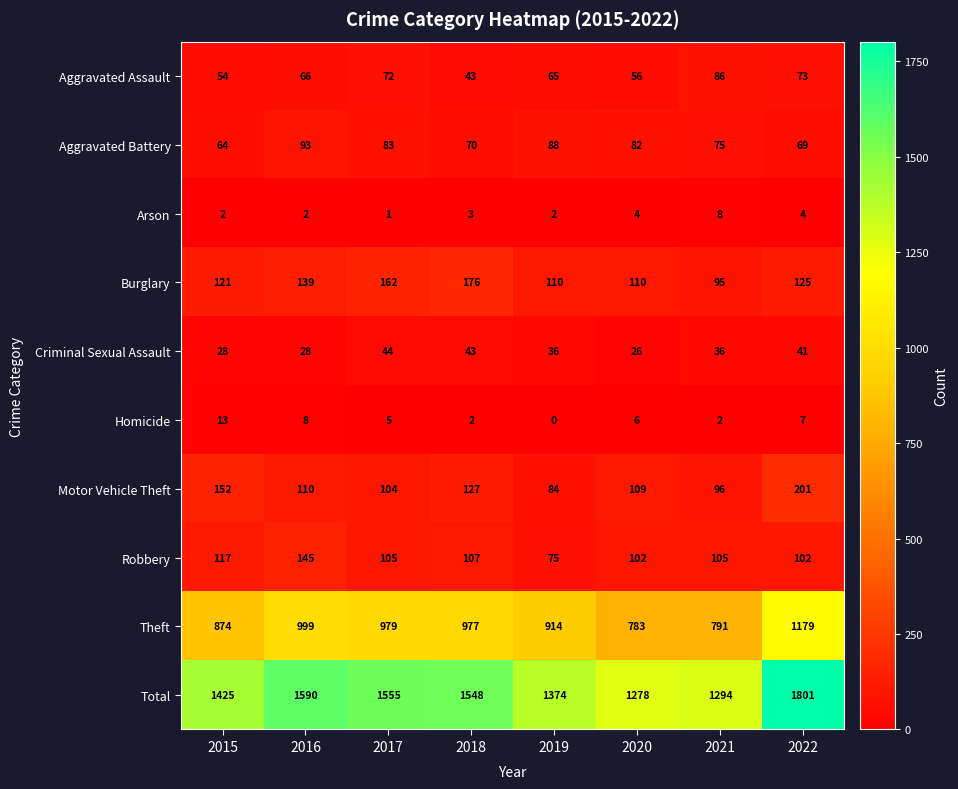

Which series has the largest range (max minus min)?

Total